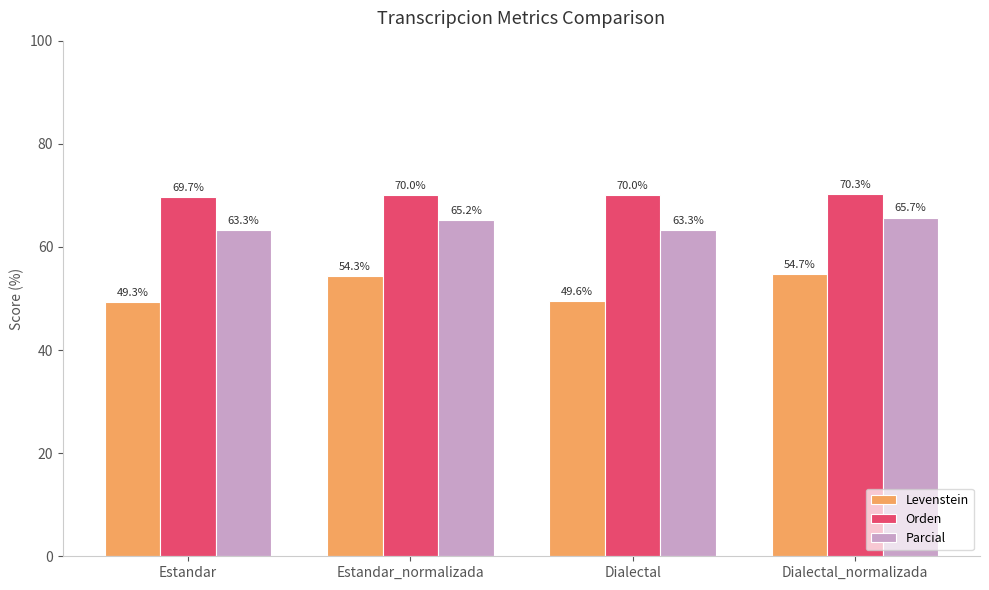

Is the value of Orden at Dialectal greater than the value of Levenstein at Dialectal_normalizada?

Yes